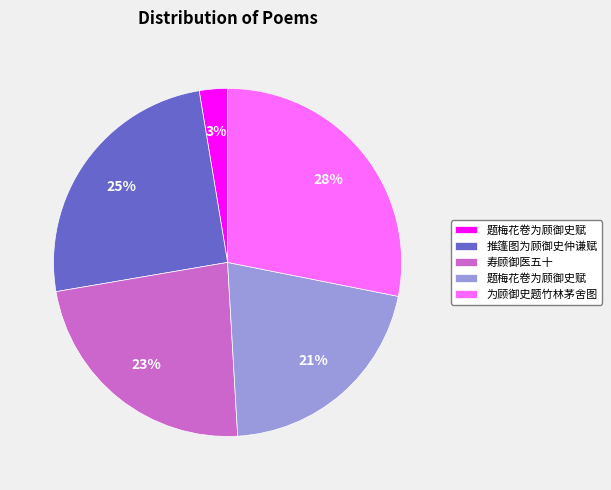

Is there a majority slice in this chart?

No